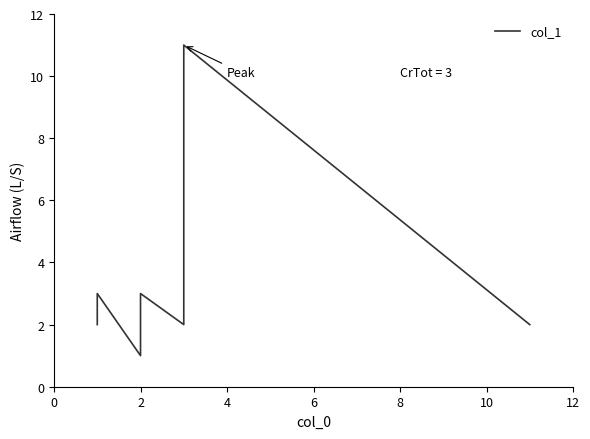

What is the greatest value displayed?

11